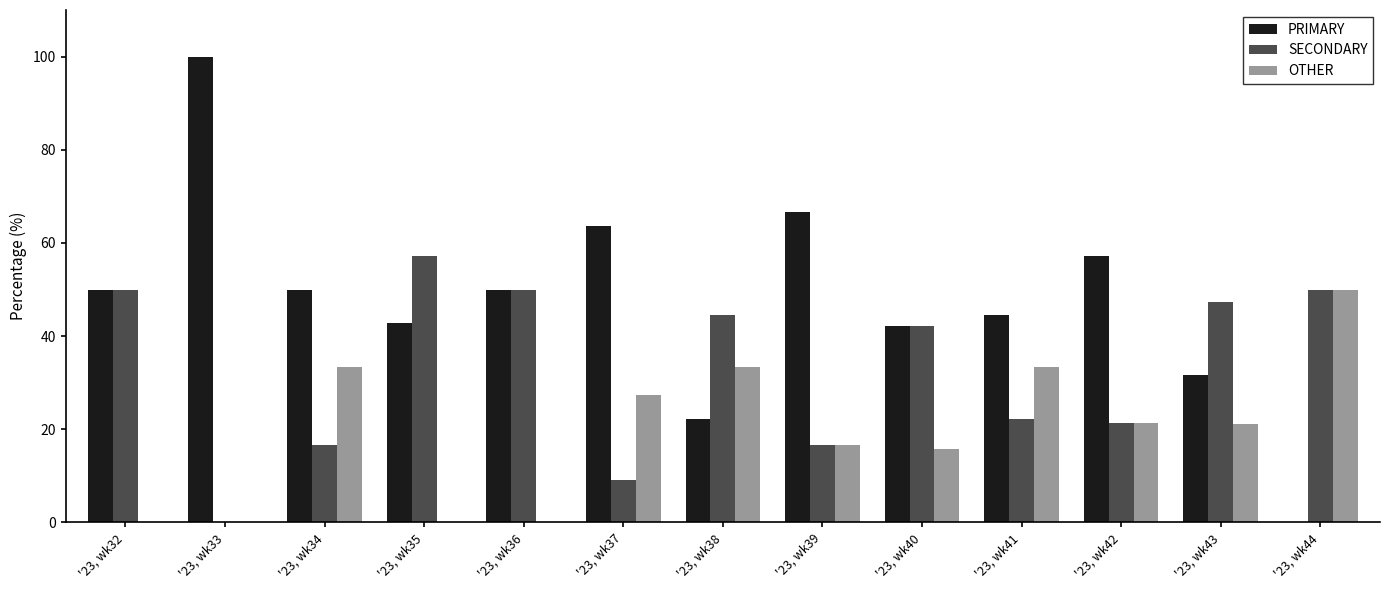

True or false: SECONDARY has a value of 22.1 at '23, wk32.

False